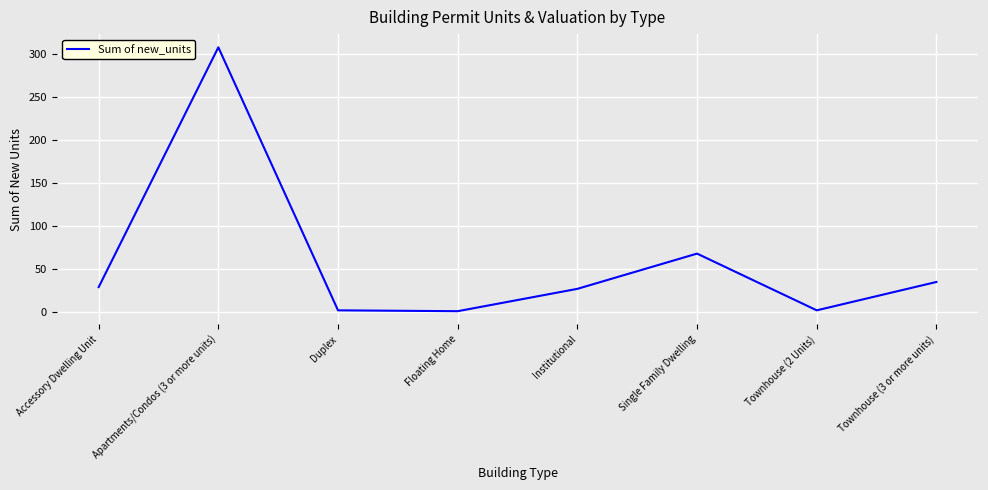

Between Single Family Dwelling and Duplex, which is larger?

Single Family Dwelling